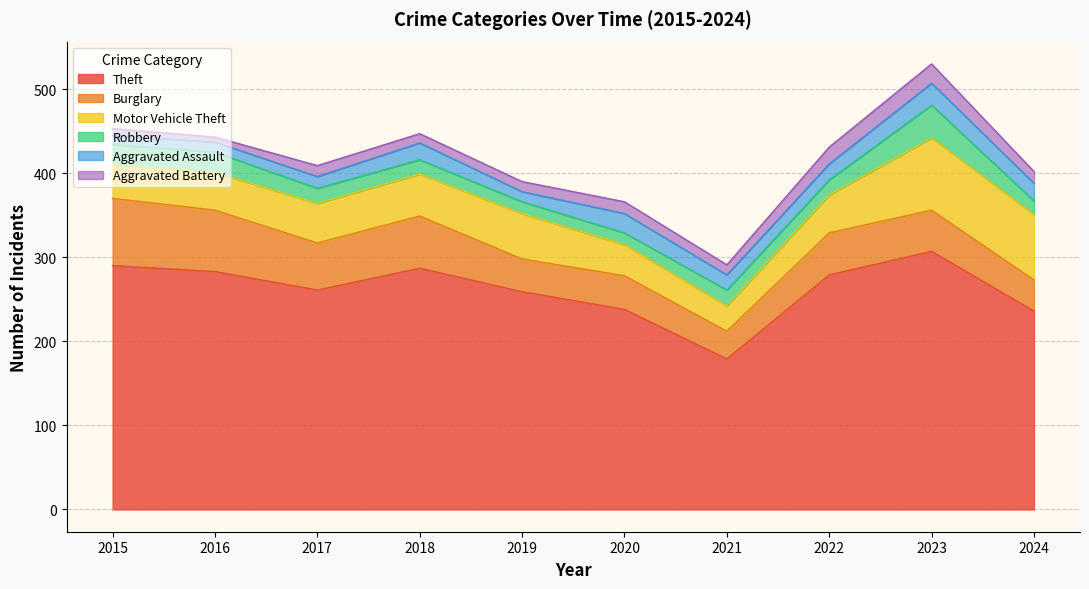

How many times do Aggravated Assault and Robbery cross each other?

7